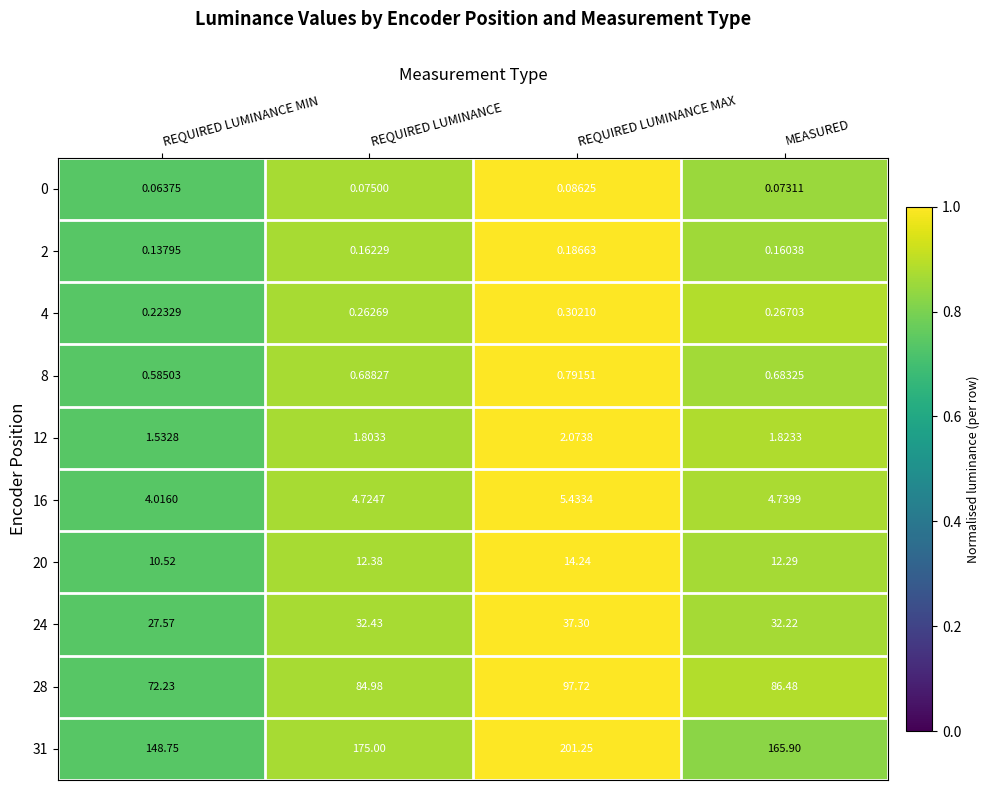

At which category is the sum across all series the highest?

REQUIRED LUMINANCE MAX